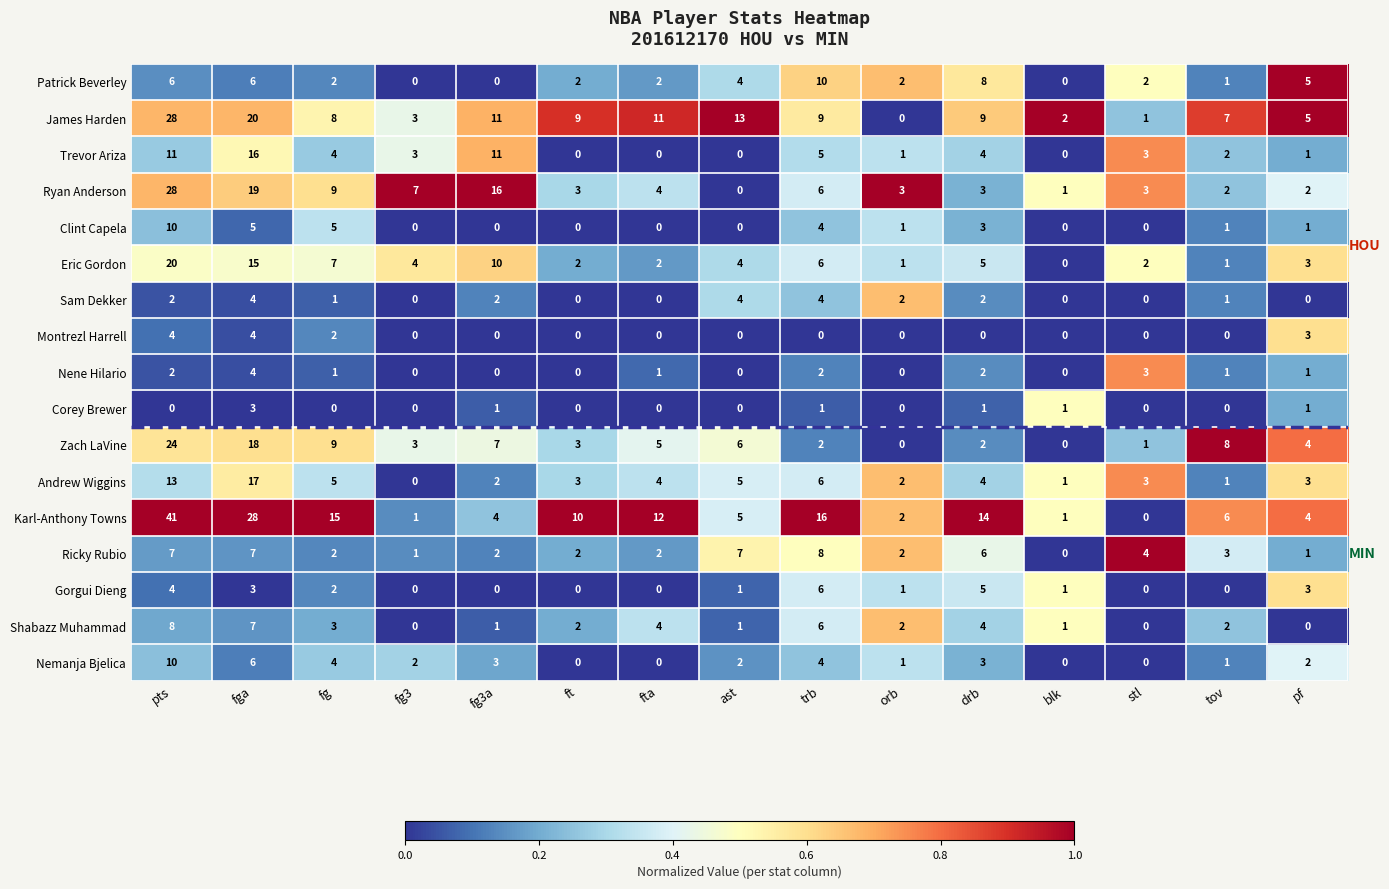

True or false: Zach LaVine has a value of 8 at fga.

False